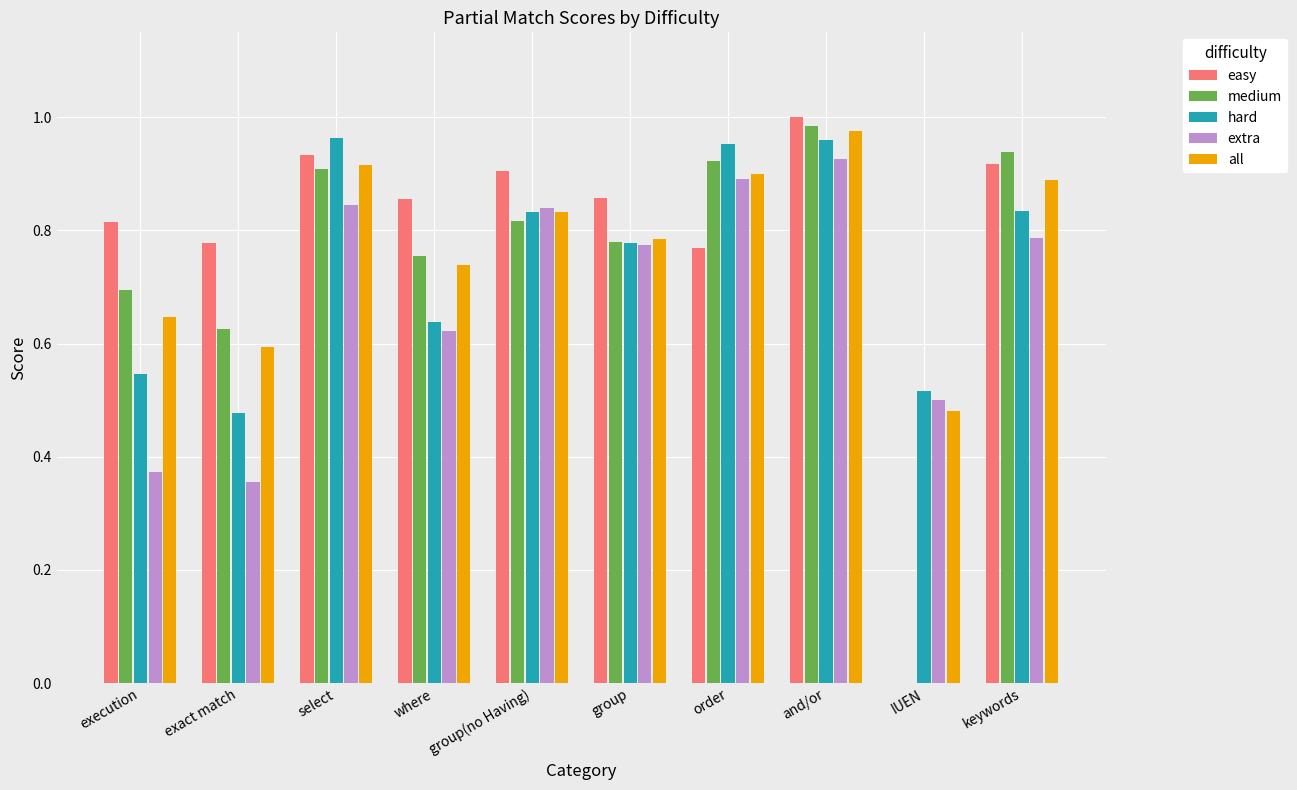

What is the sum of all all values?

7.8